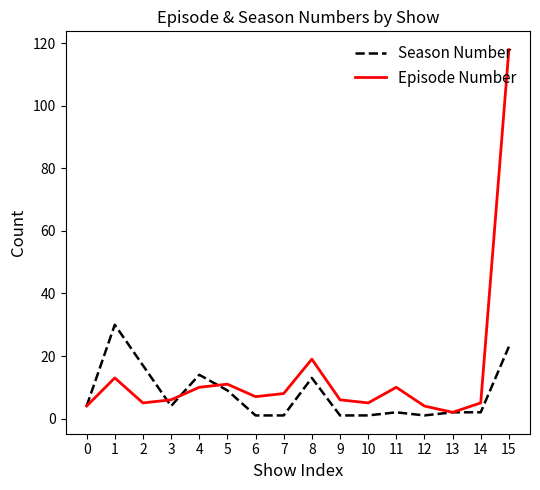

Where is the first local minimum for Season Number?

3